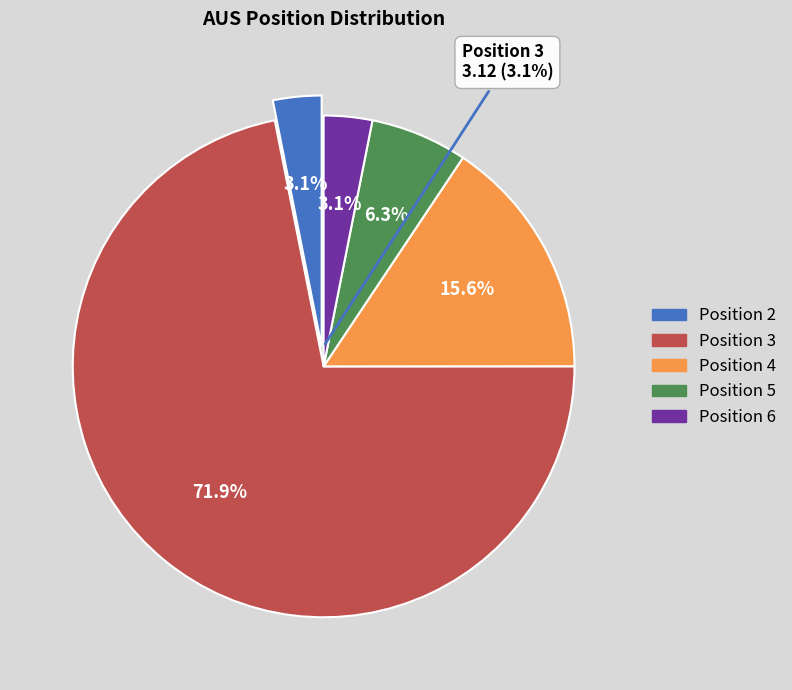

Which slice represents more than half of the pie?

3